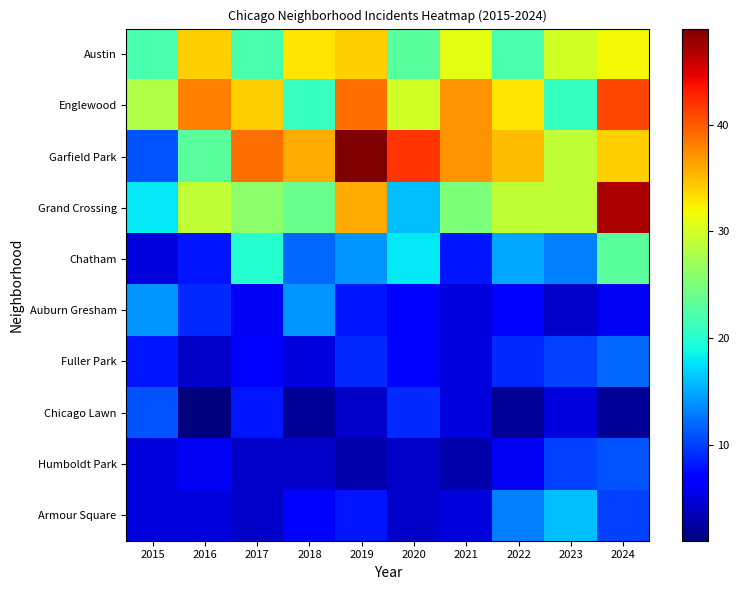

Reading left to right, transcribe all the data shown in this chart.

Austin: 2015=22	2016=34	2017=22	2018=33	2019=34	2020=23	2021=31	2022=22	2023=30	2024=32
Englewood: 2015=28	2016=38	2017=34	2018=21	2019=39	2020=30	2021=37	2022=33	2023=21	2024=41
Garfield Park: 2015=11	2016=23	2017=39	2018=36	2019=49	2020=42	2021=37	2022=35	2023=29	2024=34
Grand Crossing: 2015=18	2016=29	2017=26	2018=24	2019=36	2020=16	2021=25	2022=29	2023=29	2024=47
Chatham: 2015=5	2016=8	2017=20	2018=12	2019=14	2020=18	2021=8	2022=15	2023=13	2024=23
Auburn Gresham: 2015=14	2016=9	2017=6	2018=14	2019=8	2020=7	2021=5	2022=7	2023=4	2024=6
Fuller Park: 2015=8	2016=4	2017=7	2018=5	2019=9	2020=7	2021=5	2022=9	2023=10	2024=12
Chicago Lawn: 2015=11	2016=1	2017=8	2018=2	2019=4	2020=9	2021=5	2022=2	2023=5	2024=2
Humboldt Park: 2015=5	2016=6	2017=4	2018=4	2019=3	2020=4	2021=3	2022=6	2023=10	2024=11
Armour Square: 2015=5	2016=5	2017=4	2018=7	2019=8	2020=4	2021=5	2022=13	2023=16	2024=10